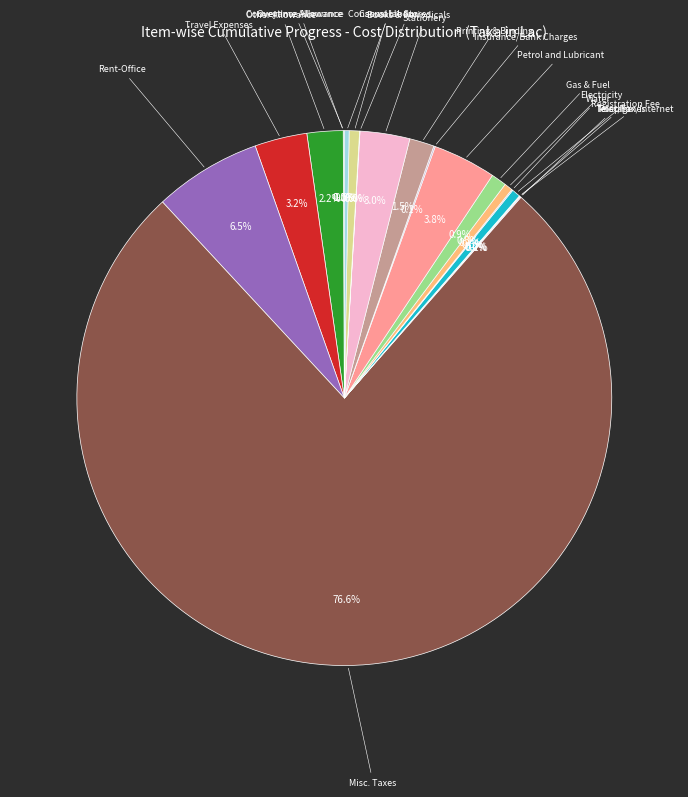

What is the smallest slice in the pie chart?

Overtime Allowance